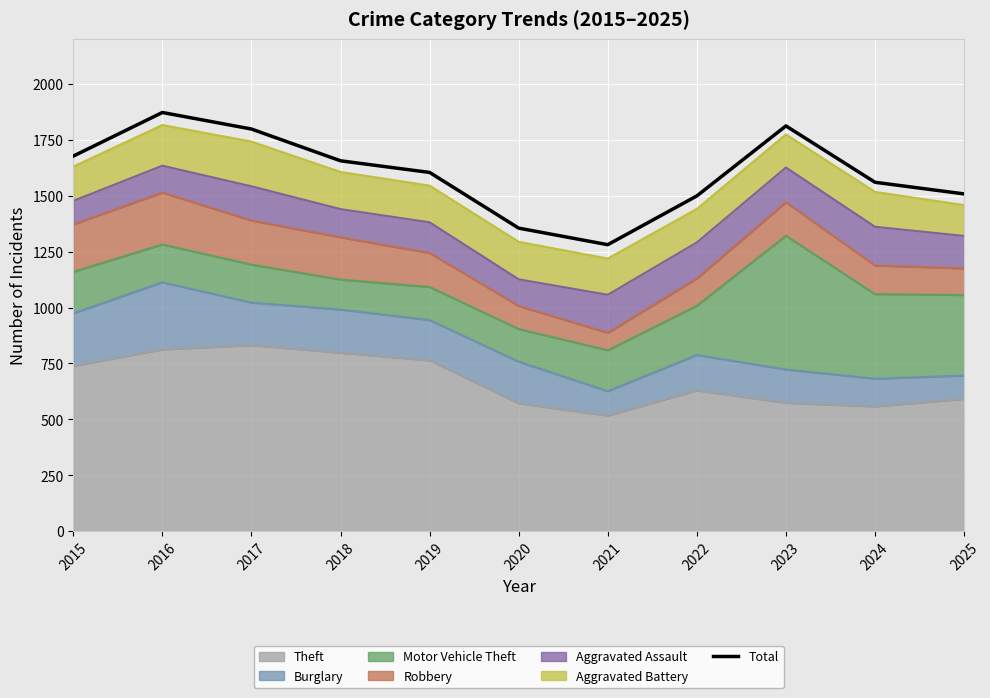

Approximately how many times larger is the value at 2017 compared to 2018?

1.1